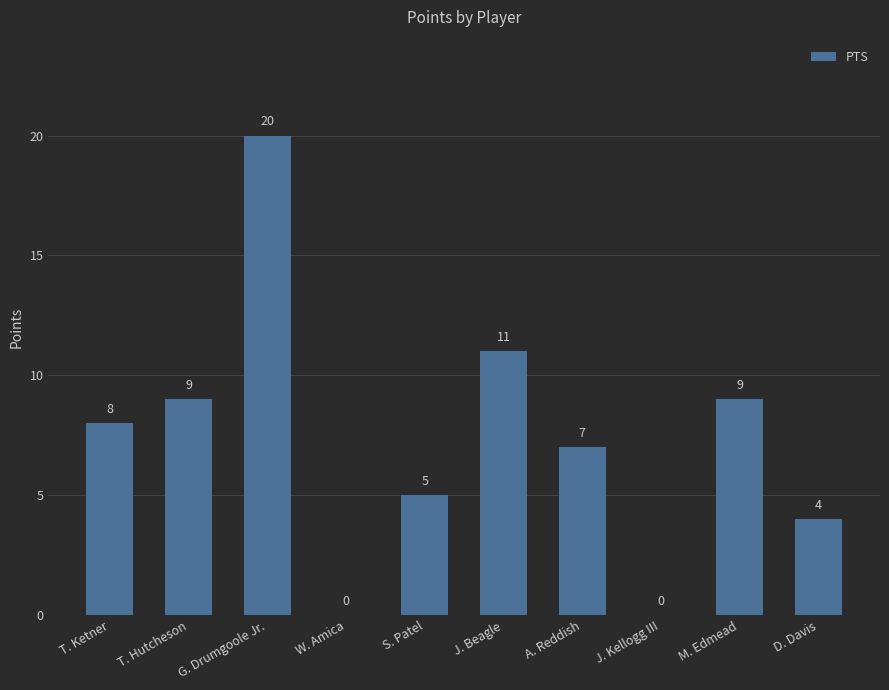

What is the sum of all values?

73